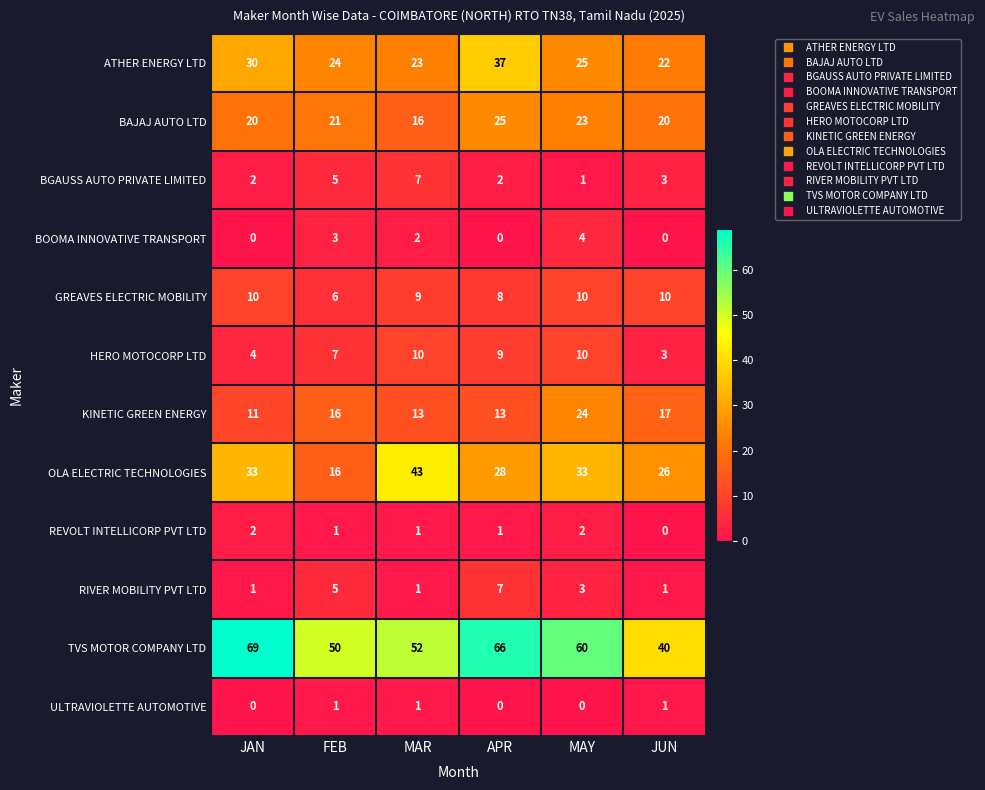

At which label does REVOLT INTELLICORP PVT LTD first exceed 1?

JAN